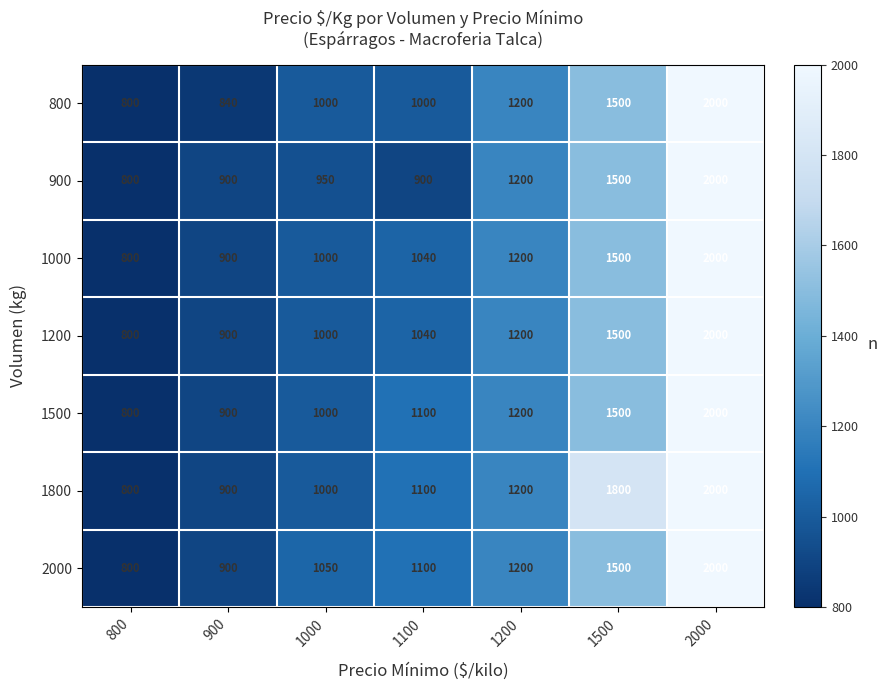

Between 800 and 1000, which series saw the biggest shift?

2000